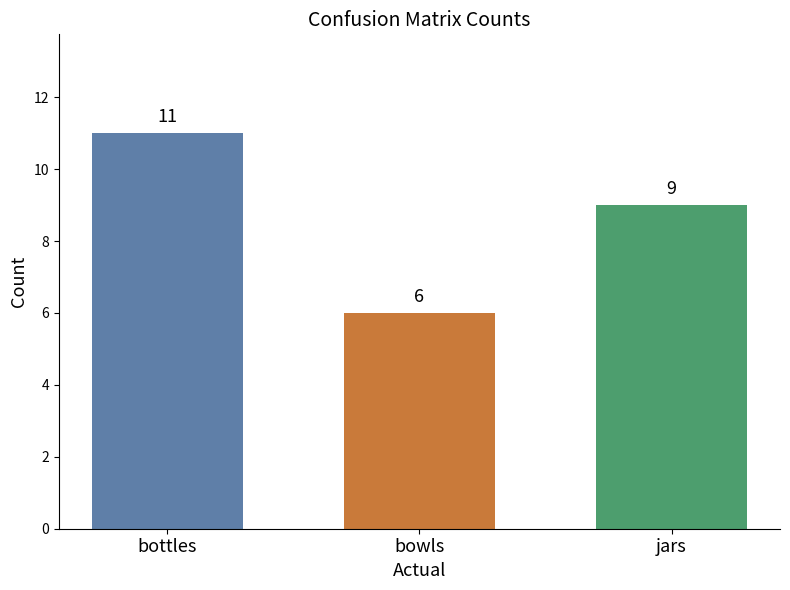

Reading left to right, extract all data points from this chart.

bottles=11	bowls=6	jars=9